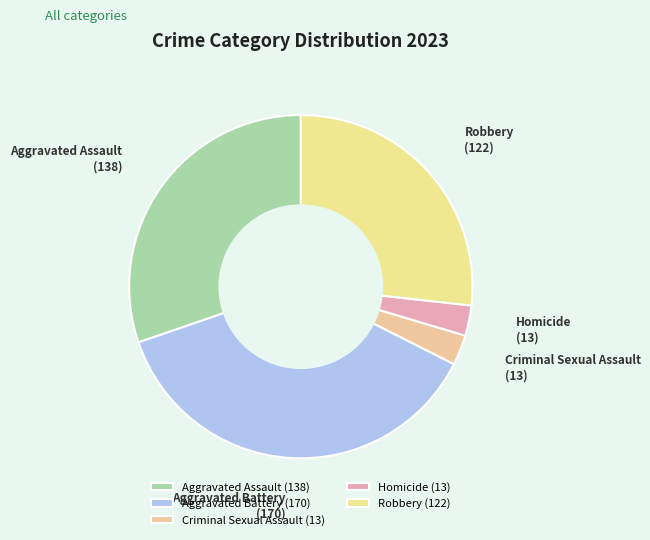

Is it true that Aggravated Assault is 30% of the pie?

True